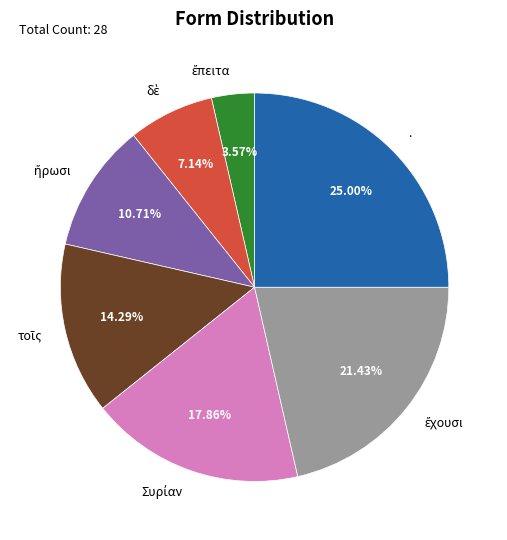

To the nearest percent, what is the average slice percentage?

14%